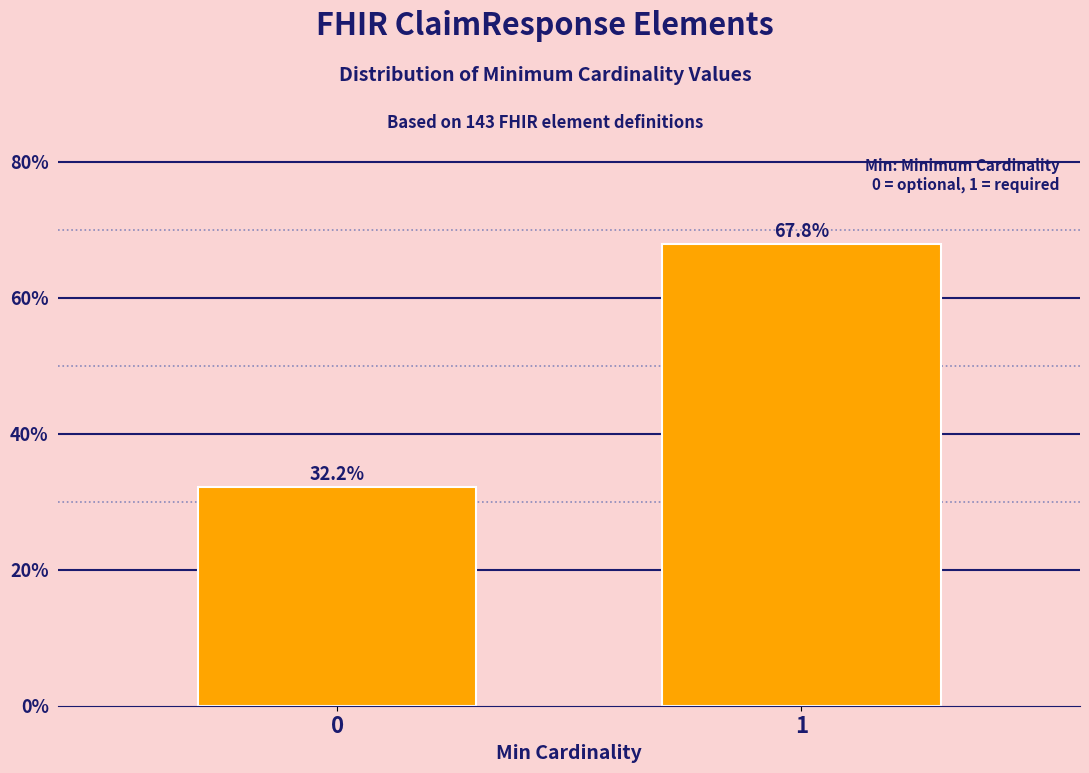

Reading left to right, what are all the values shown in this chart?

32.2	67.8